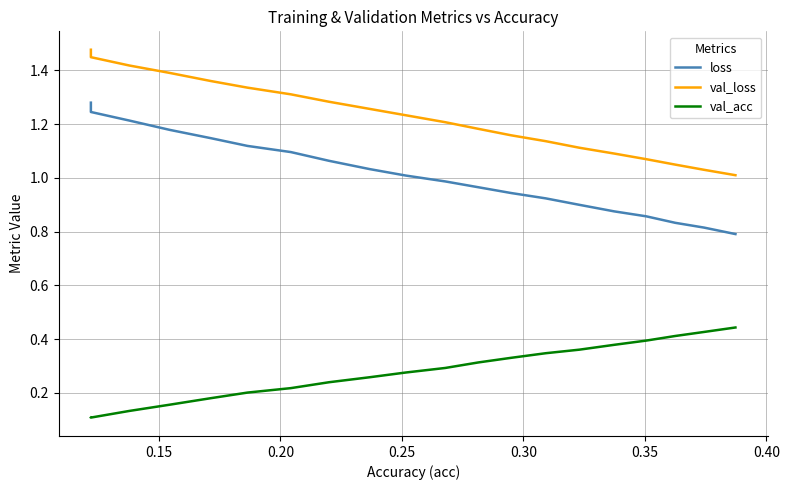

True or false: val_acc and loss cross at least once.

False